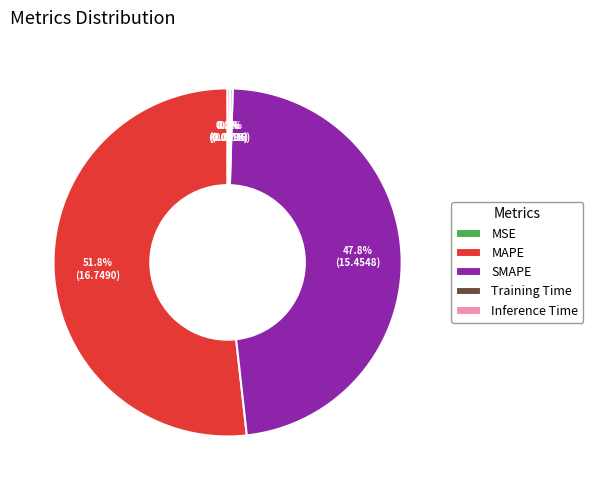

Which slice is the largest?

MAPE